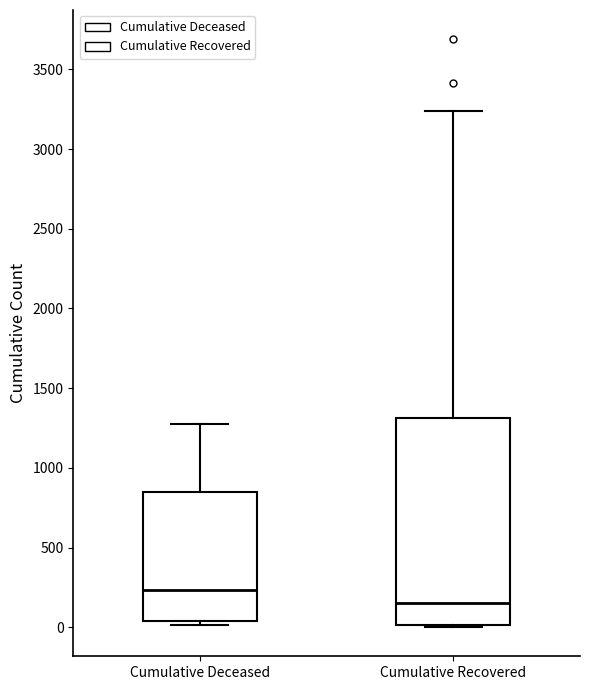

Where is the lower edge of the box for Cumulative Deceased on the y-axis? The values are not printed on the chart, so give them approximately, as read against the axis.

50